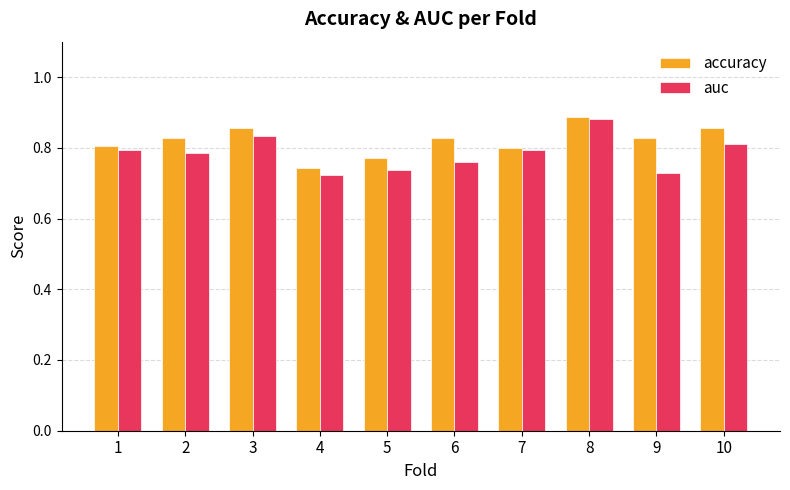

The auc series shows 0.8 at 6. True or false?

True